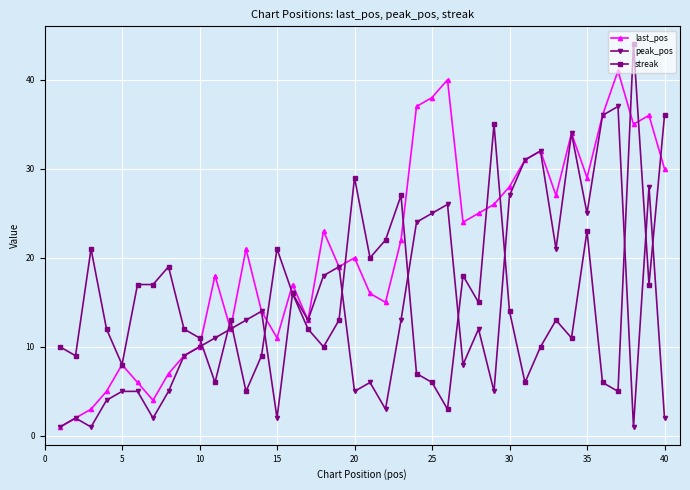

What is the difference between the maximum and minimum values in the last_pos series?

40